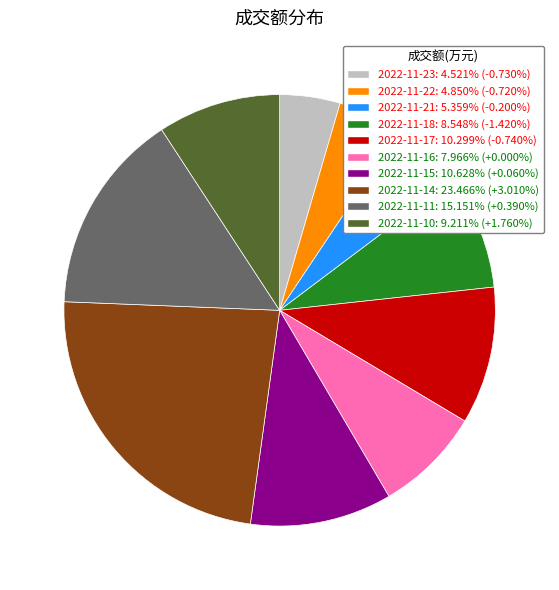

Combined, do 2022-11-18: 8.548% (-1.420%) and 2022-11-10: 9.211% (+1.760%) account for over 50%?

No